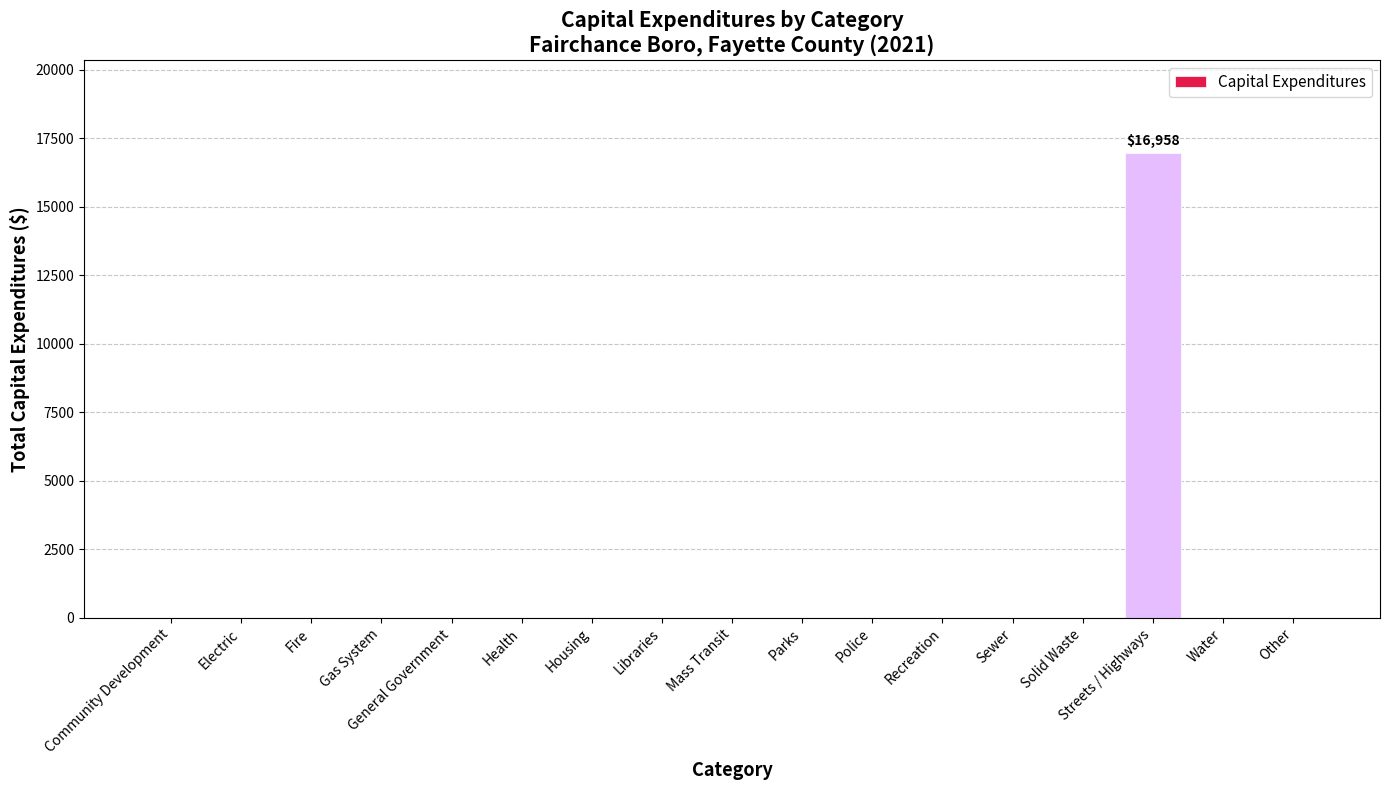

Which category has the highest value across all series?

Streets / Highways